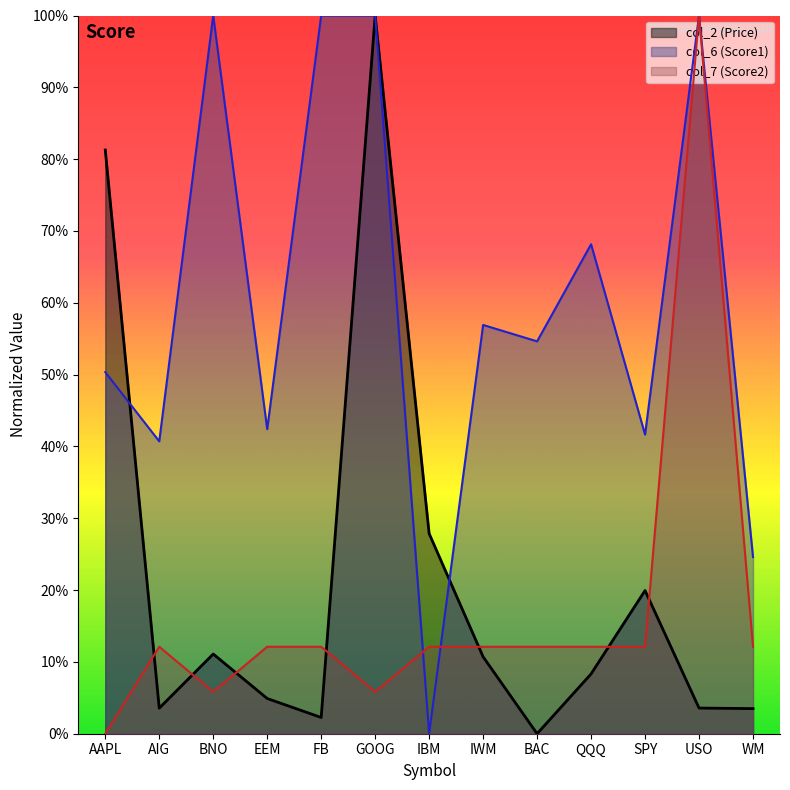

At which label does col_7 reach its minimum?

AAPL